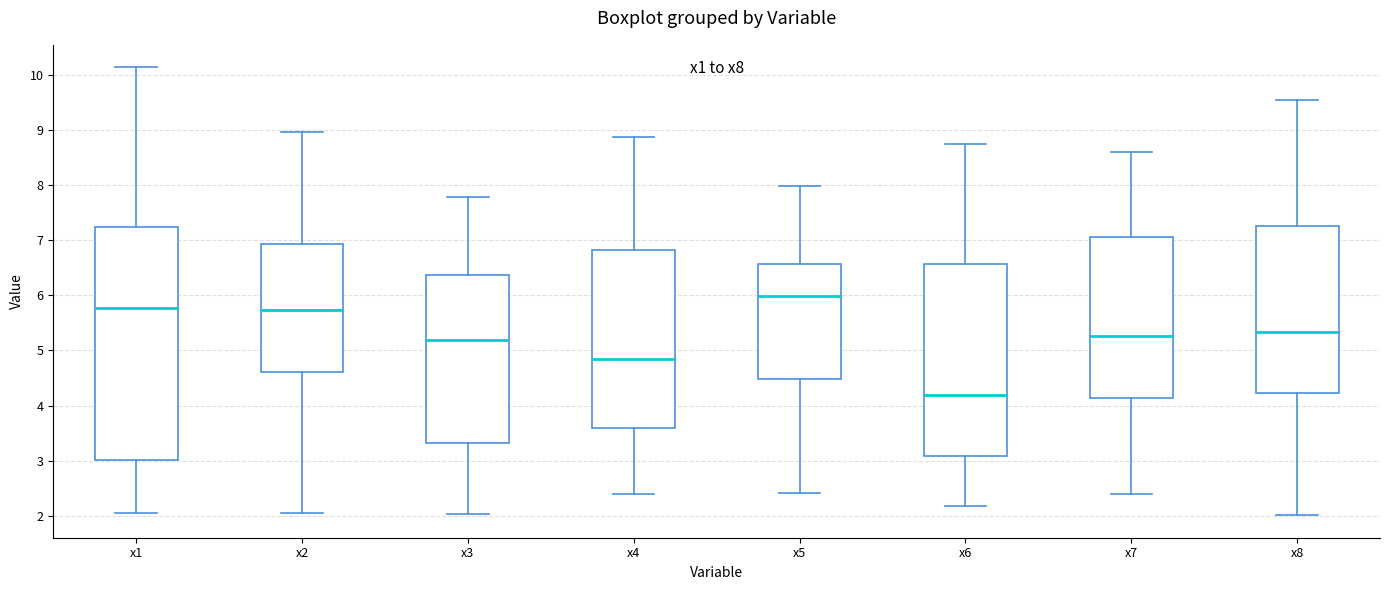

Which box is the tallest, from its lower edge to its upper edge?

x1